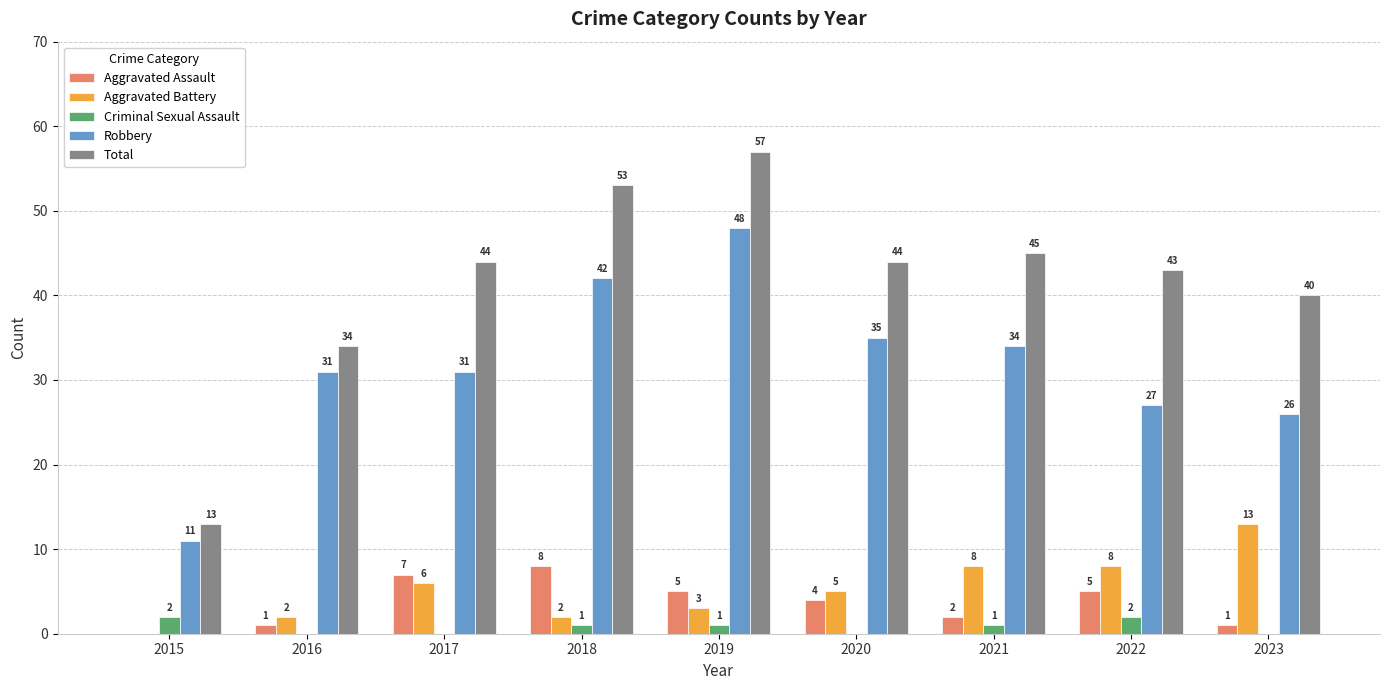

Is the value of Robbery at 2019 greater than the value of Criminal Sexual Assault at 2023?

Yes